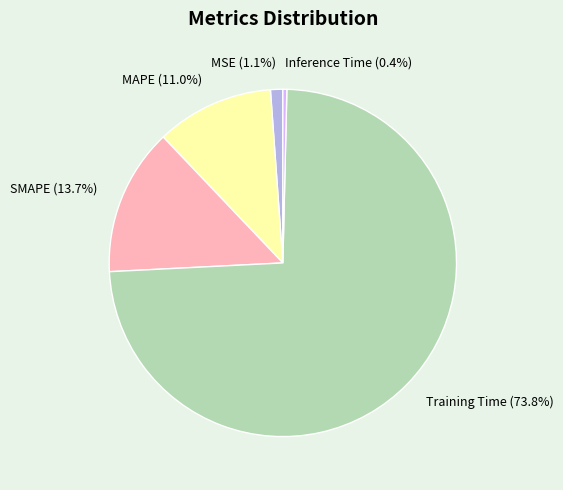

Rank the categories by value from lowest to highest.

Inference Time, MSE, MAPE, SMAPE, Training Time